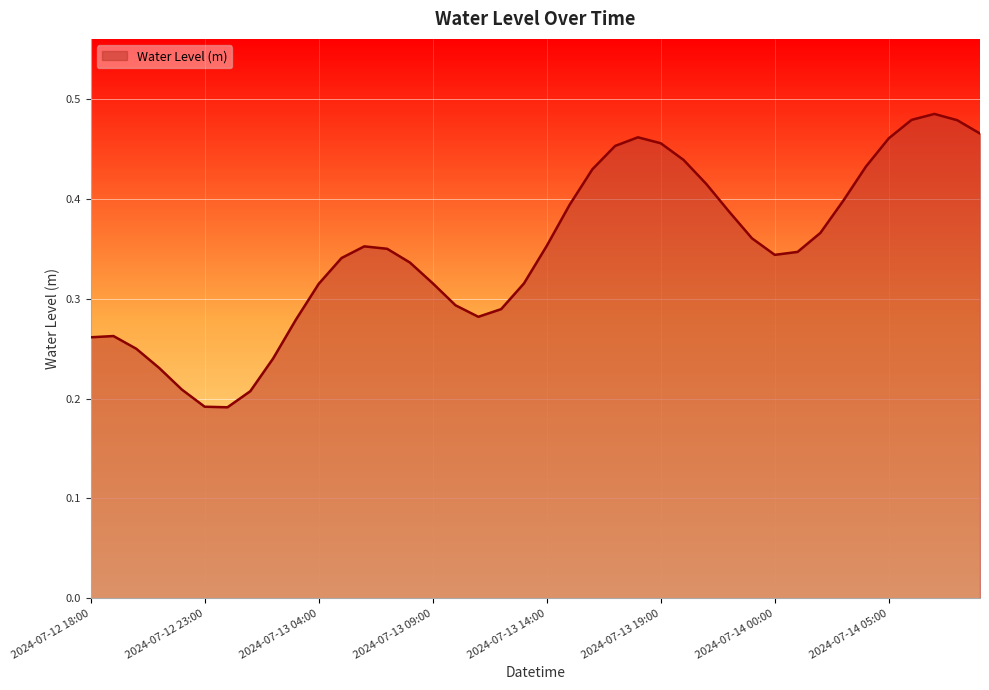

What is the difference between the maximum and minimum values?

0.3